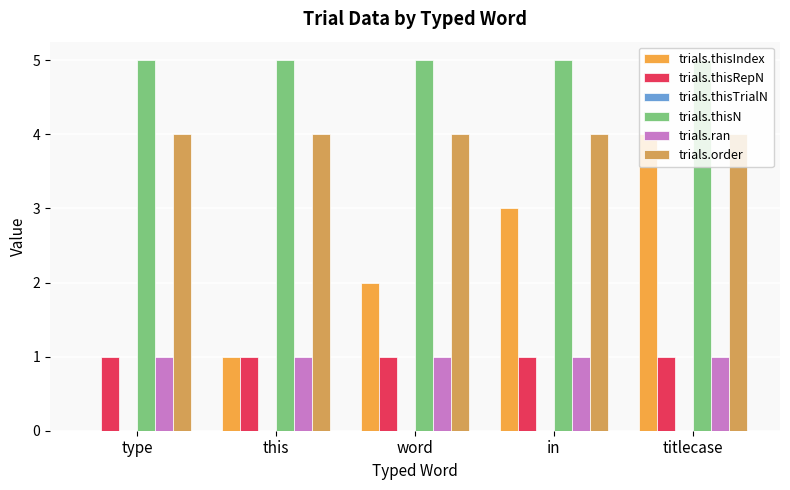

What position from the right is titlecase?

1